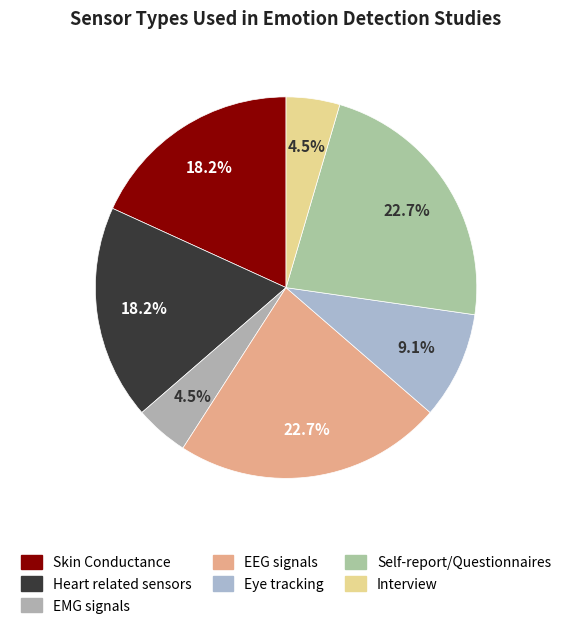

Which slice is the largest?

EEG signals